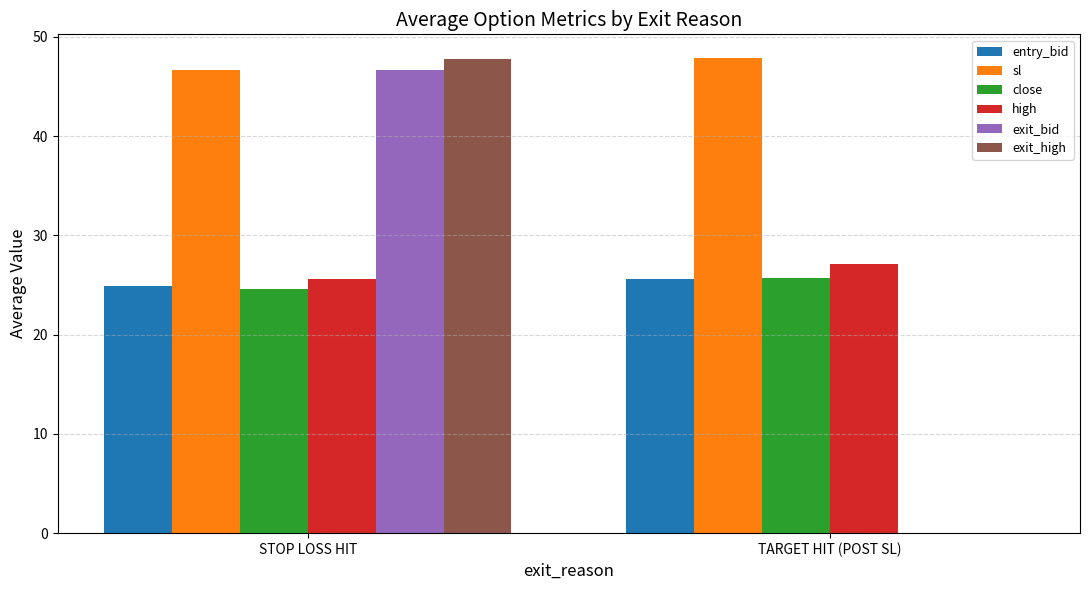

How many values in the close series exceed 25?

1